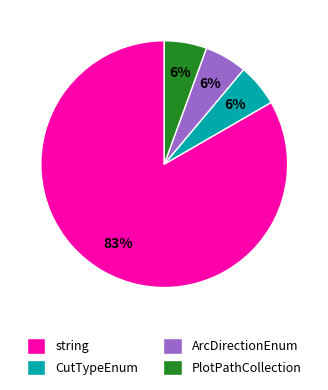

Approximately how many times larger is the value at ArcDirectionEnum compared to string?

0.1